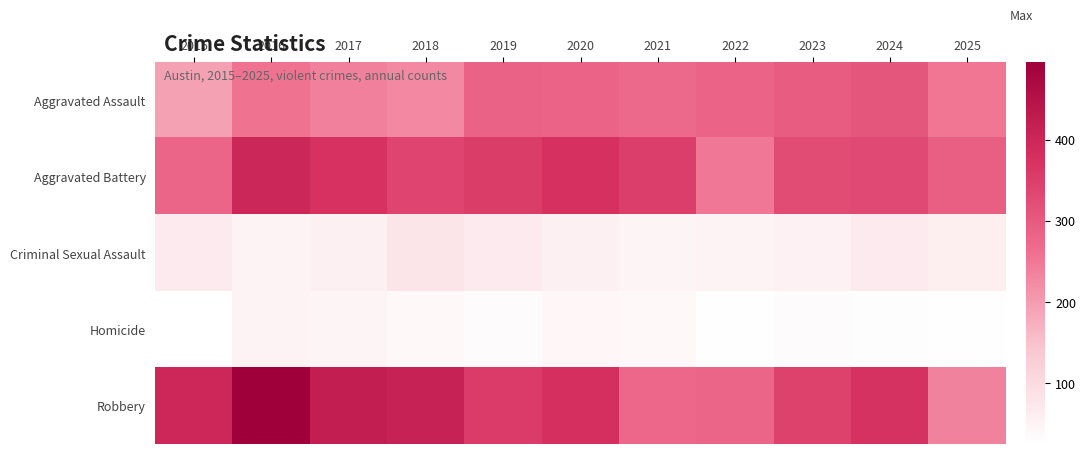

What is the smallest value displayed?

25